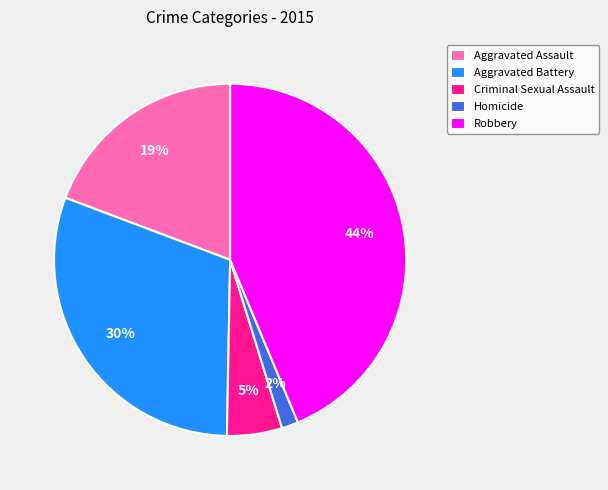

Is the sum of Homicide and Aggravated Battery greater than half?

No